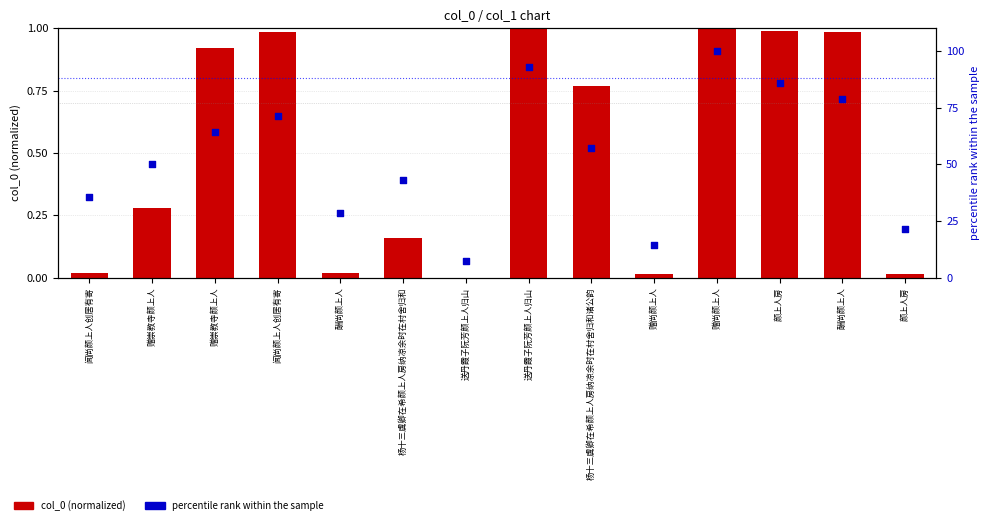

At which category is the sum across all series the highest?

赠尚颜上人